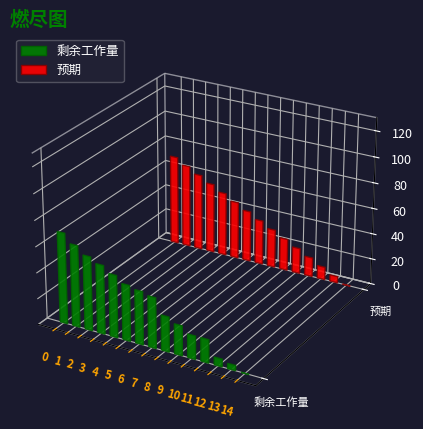

Which series has the largest total across all categories?

预期